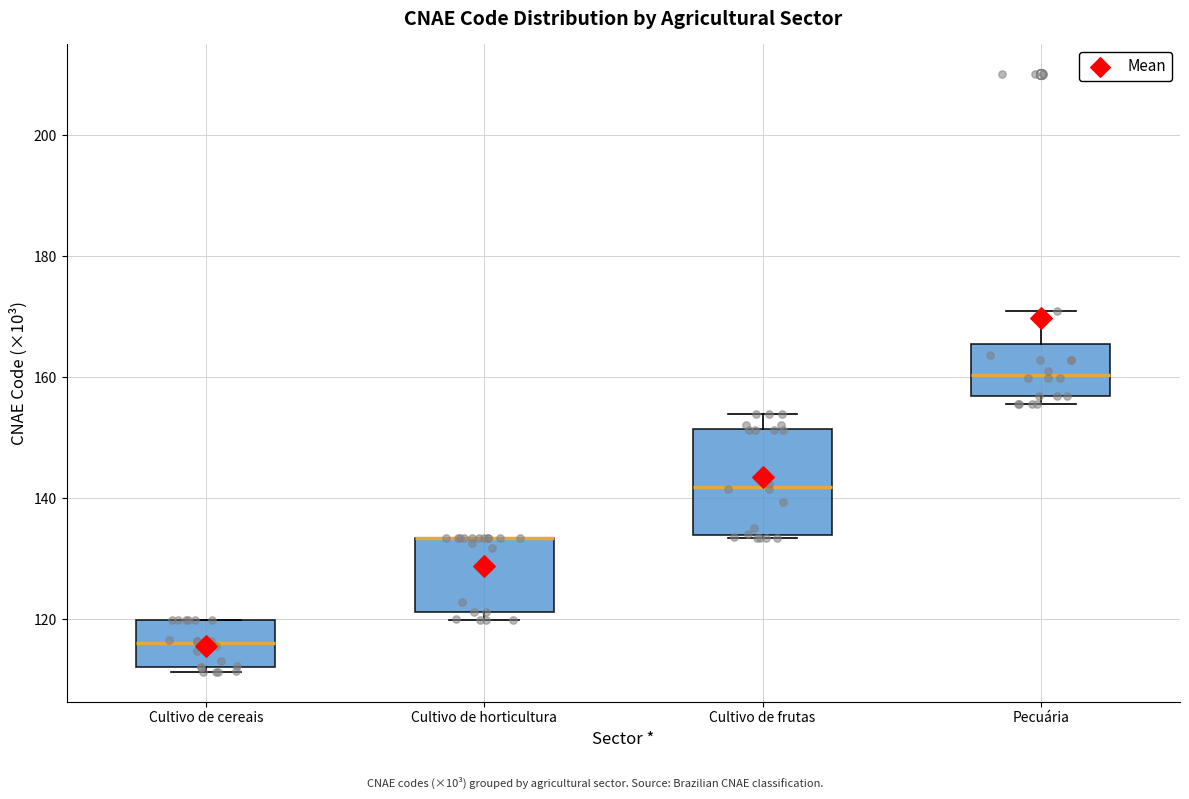

Reading left to right, read every box against the y-axis: the position of its median line, the range the box covers, and the ends of its whiskers. The values are not printed on the chart, so give them approximately, as read against the axis.

Cultivo de cereais: median 116, box 112 to 120, whiskers 112 (just below the box's lower edge) to 120
Cultivo de horticultura: median 134 (drawn on the box's upper edge), box 122 to 134, whiskers 120 to 134
Cultivo de frutas: median 142, box 134 to 152, whiskers 134 to 154
Pecuária: median 160, box 156 to 166, whiskers 156 (just below the box's lower edge) to 170